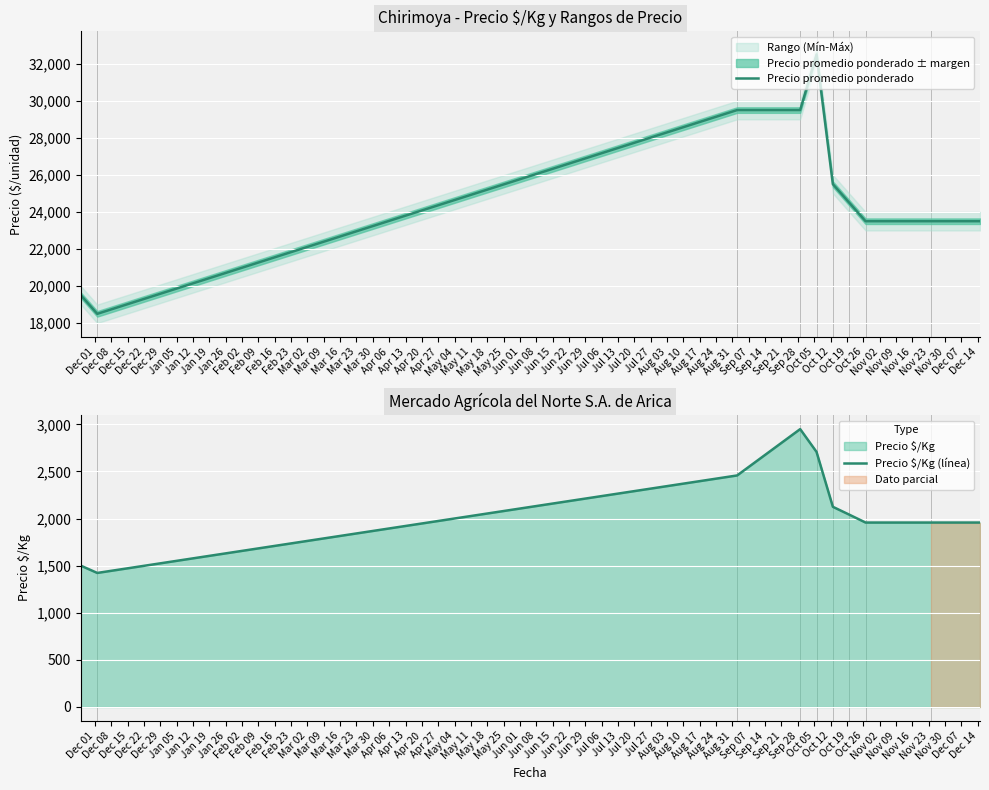

What is the minimum value for Precio promedio ponderado?

18500